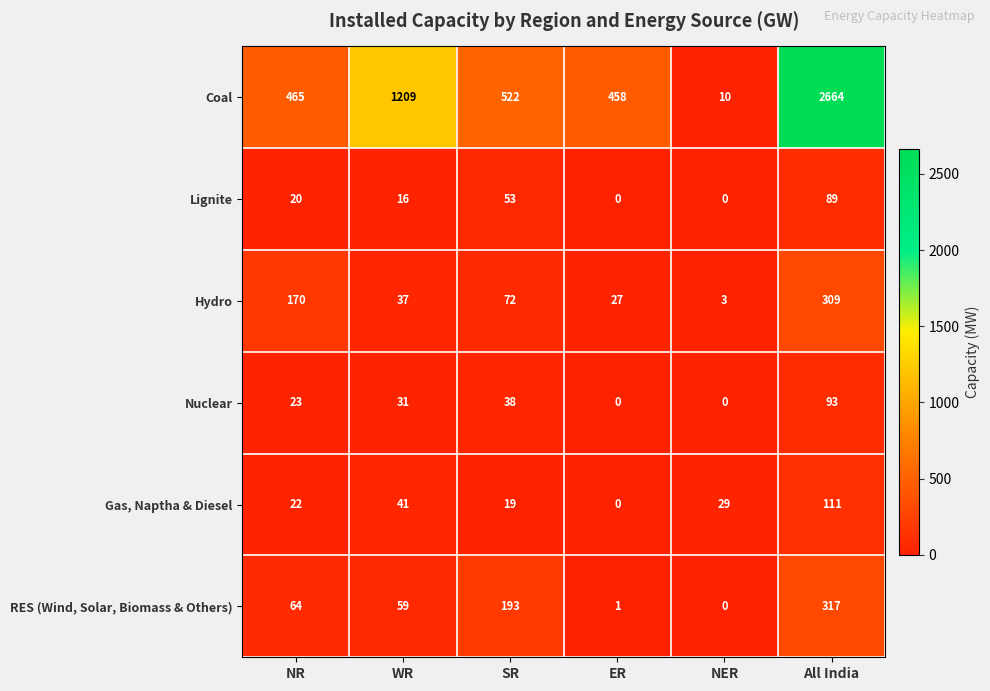

True or false: Gas, Naptha & Diesel has a value of 38 at NR.

False